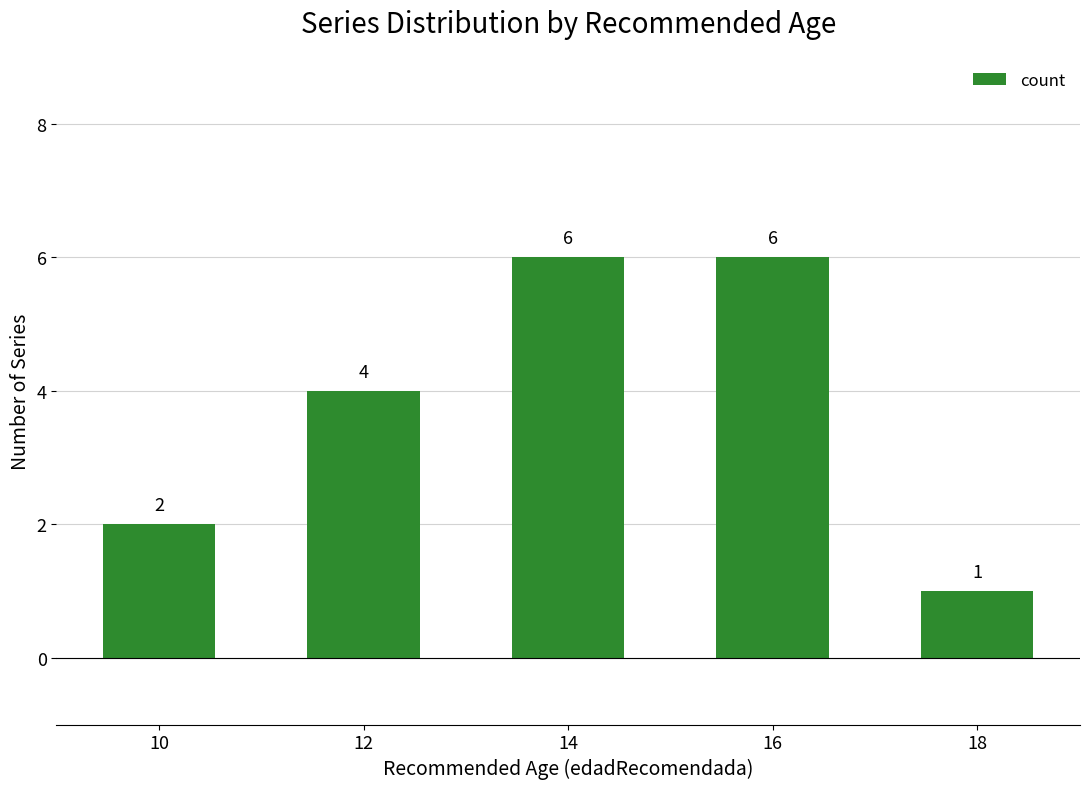

What is the maximum value shown in the chart?

6